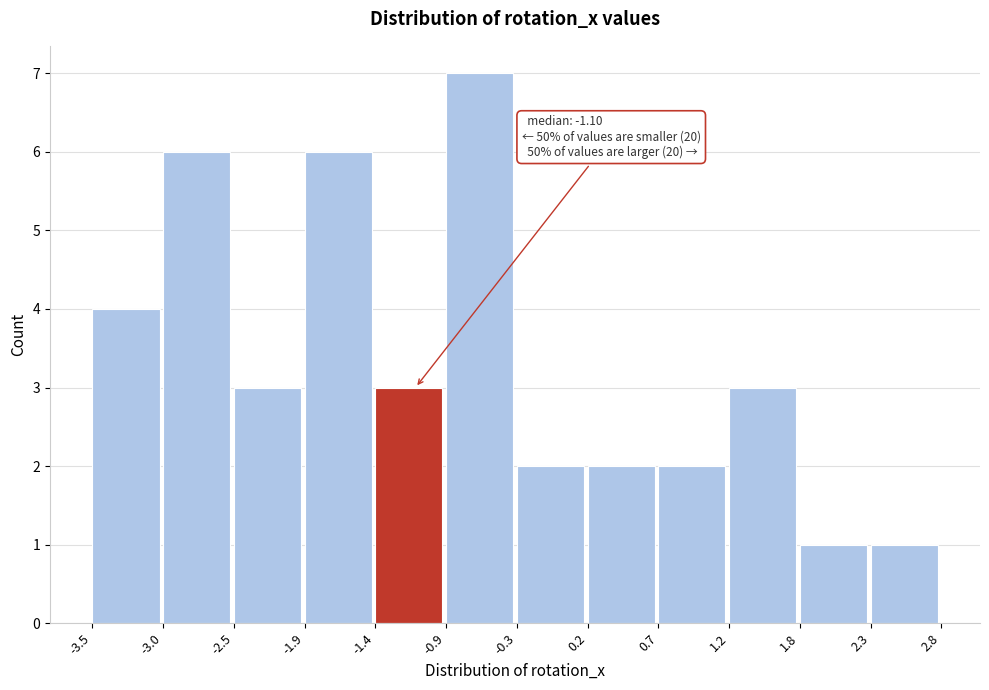

Which range on the x-axis has the tallest bar?

-0.9 to -0.3